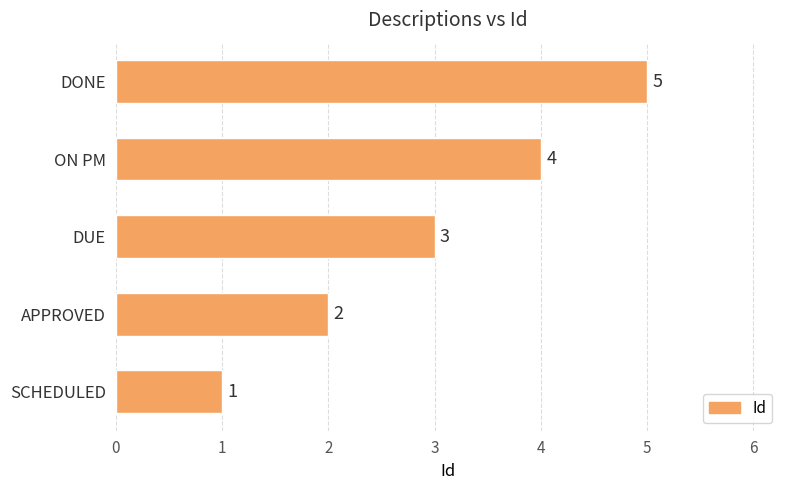

What is the sum of the values at SCHEDULED and APPROVED?

3